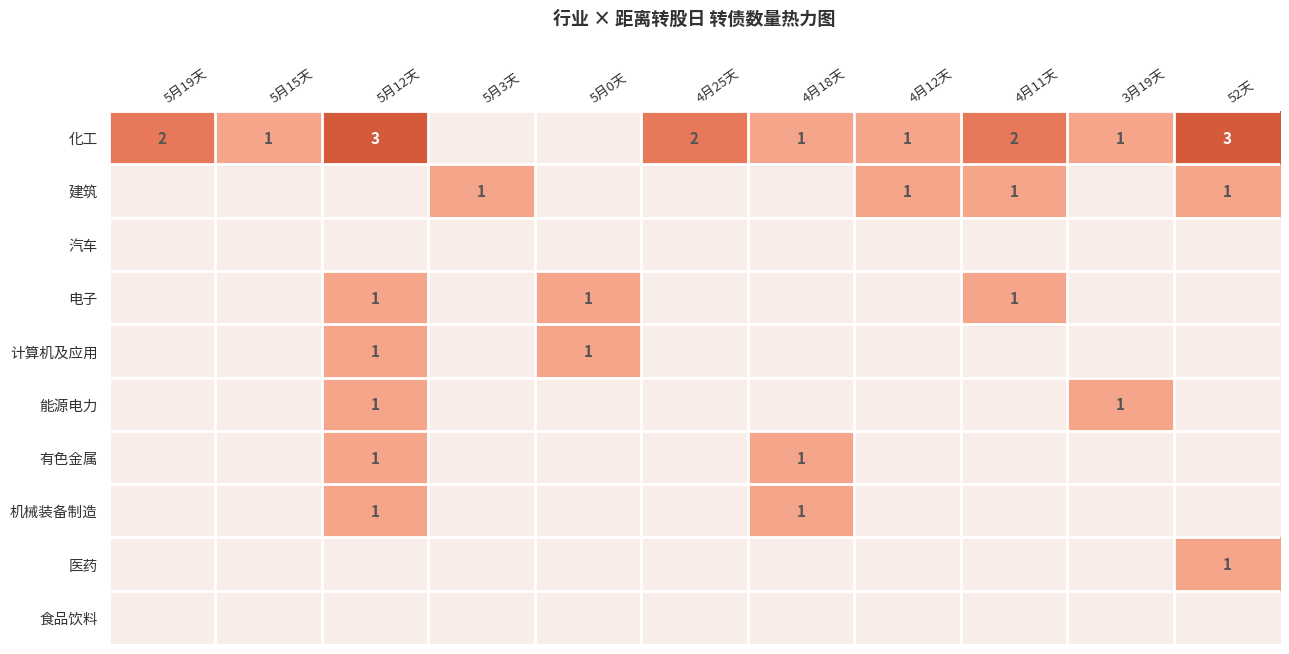

At which label does 有色金属 reach its peak?

5月12天